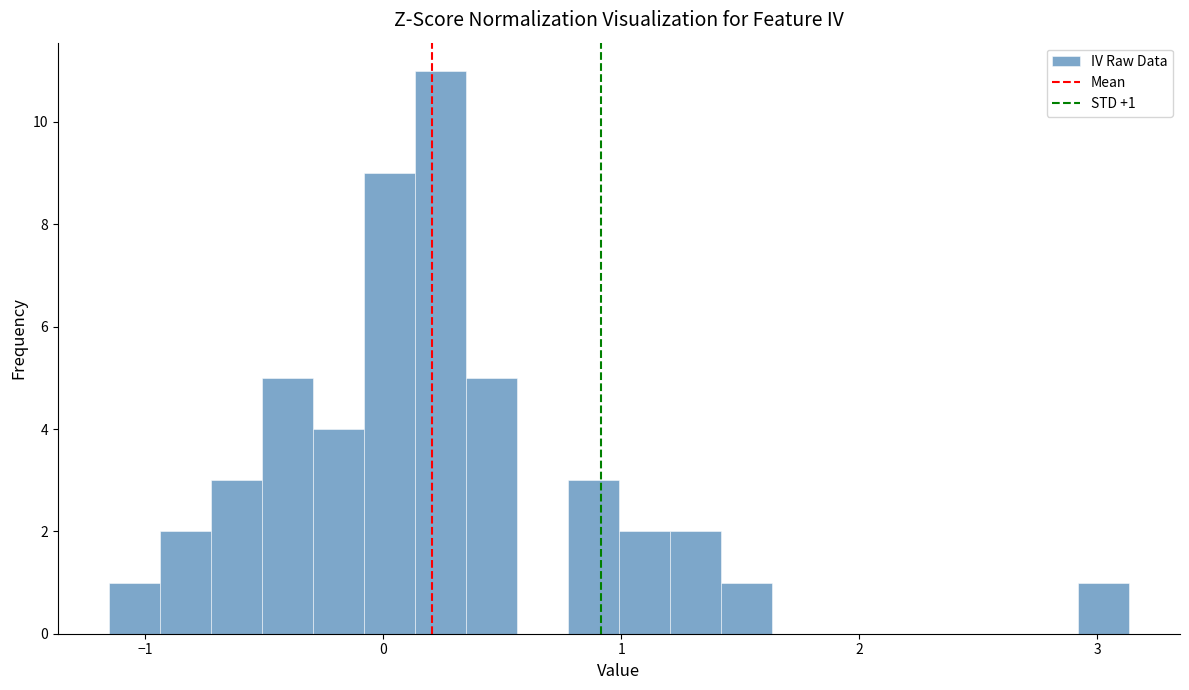

Around what value on the x-axis is the tallest bar? Give the approximate position of its centre, as read against the axis.

0.2